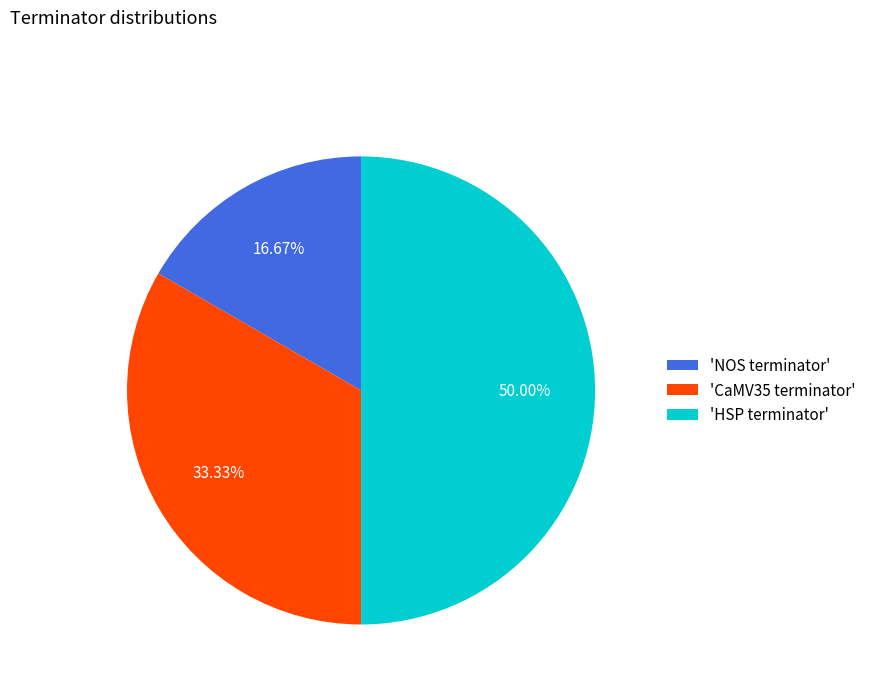

Which category has the smallest portion of the pie?

'NOS terminator'